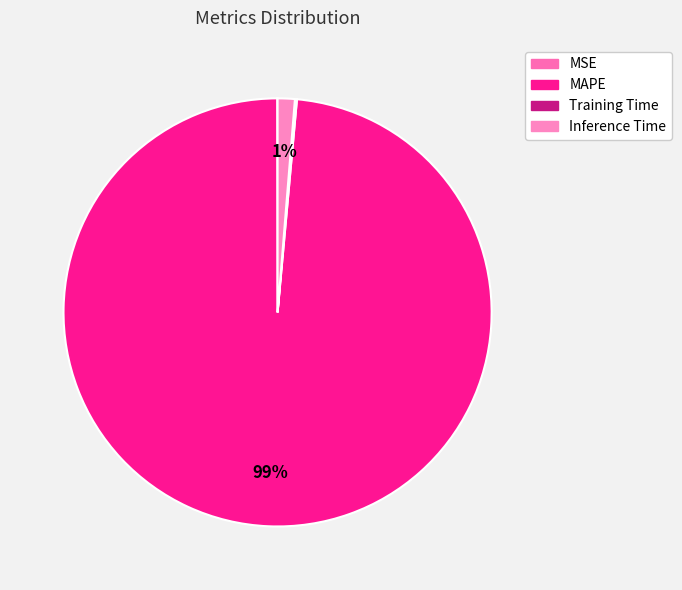

Combined, what portion of the pie is Training Time and MAPE?

98.7%